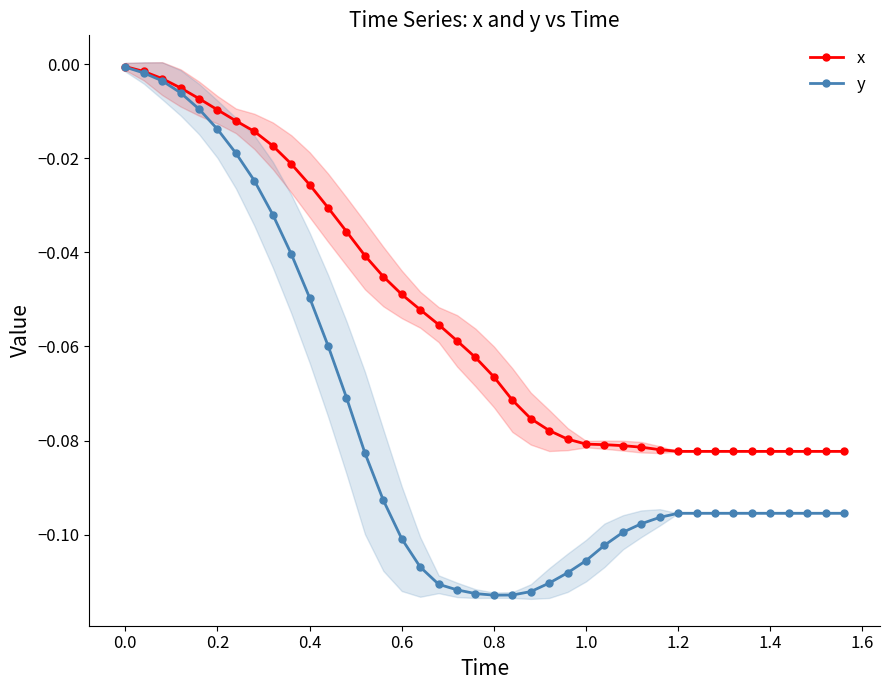

How many series are shown in this chart?

2